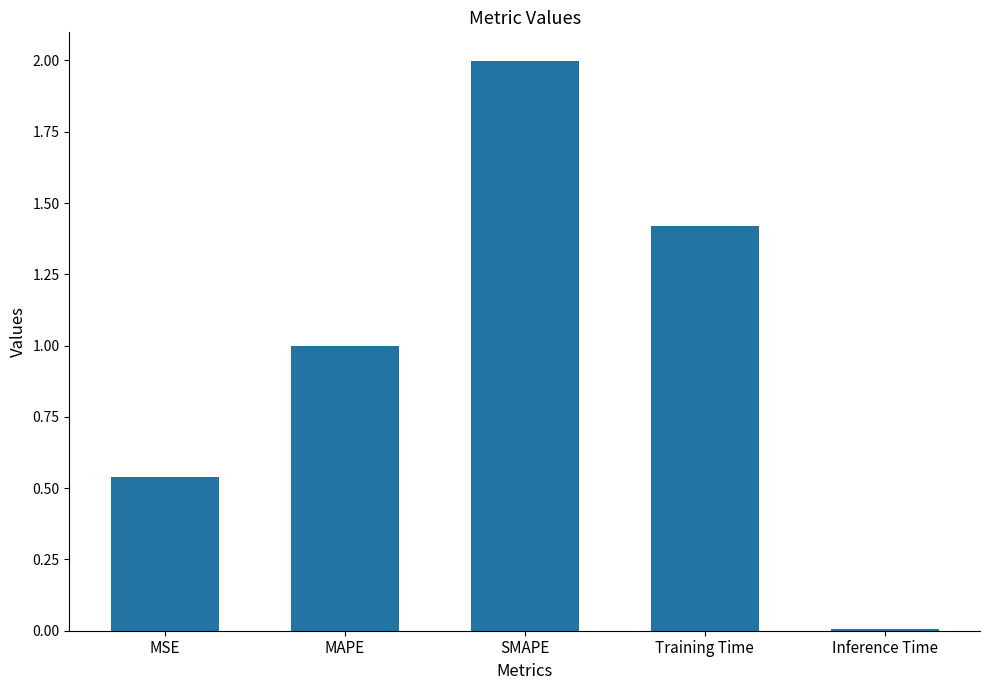

What is the maximum value shown in the chart?

2.0